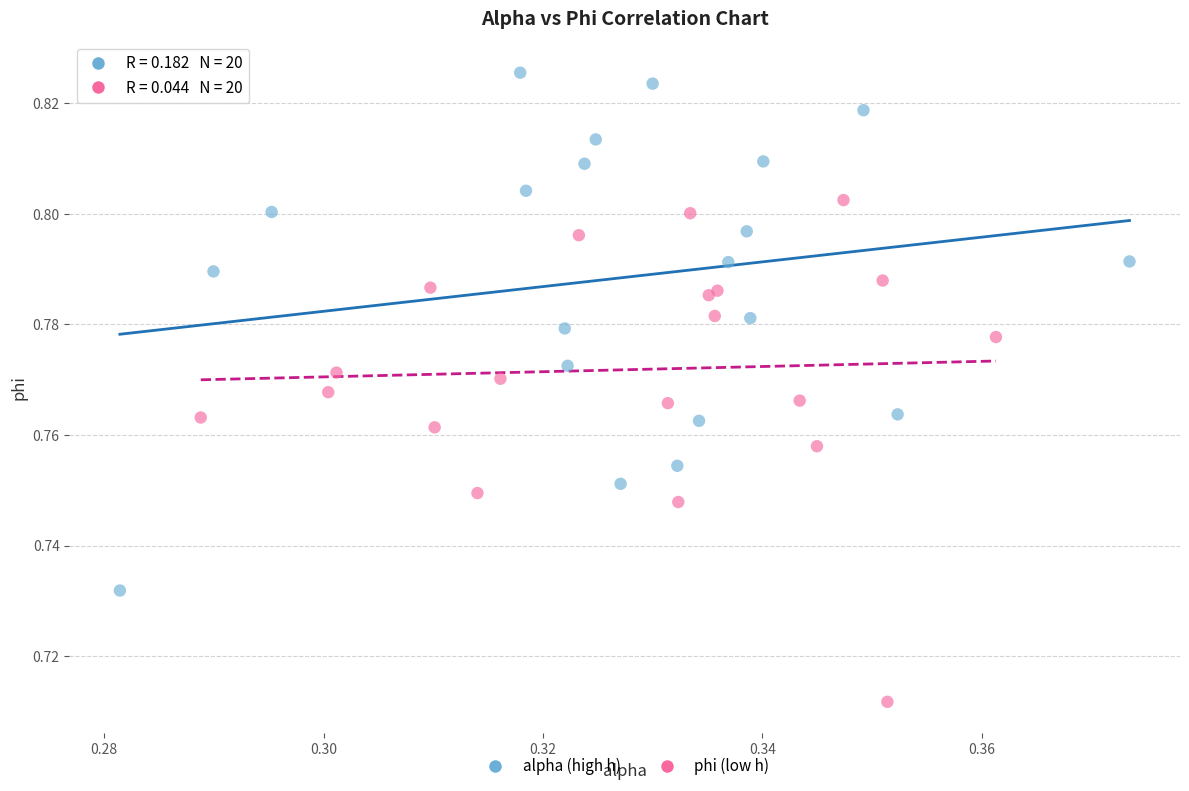

Which series reaches the minimum Y coordinate?

phi (low h)